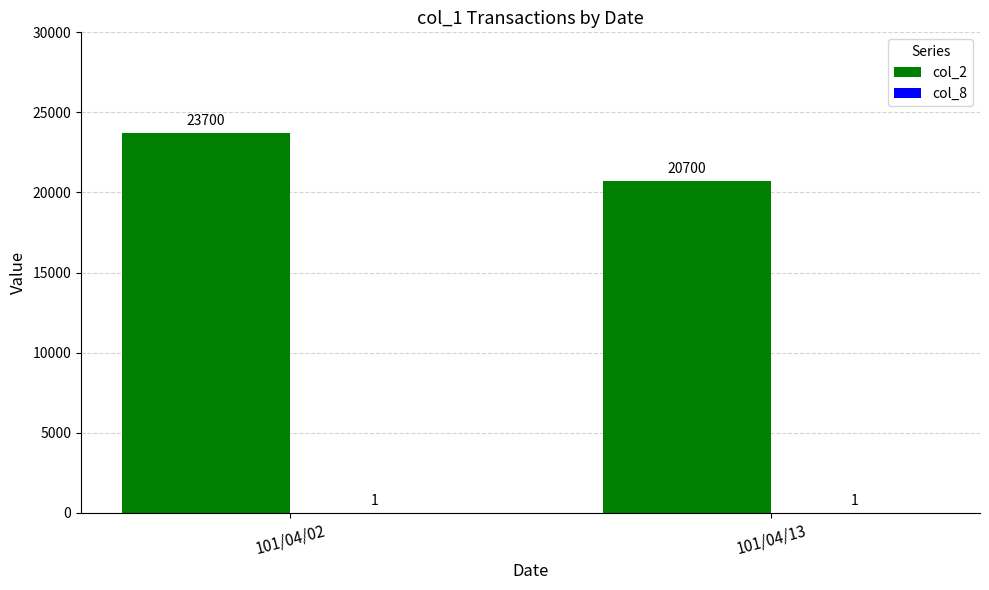

The col_2 series shows 20700 at 101/04/13. True or false?

True